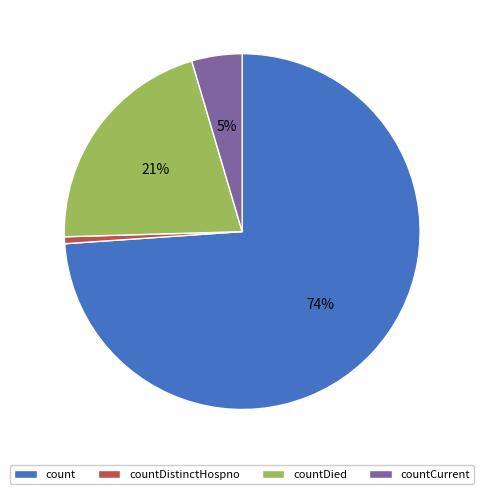

Rank the categories by value from highest to lowest.

count, countDied, countCurrent, countDistinctHospno